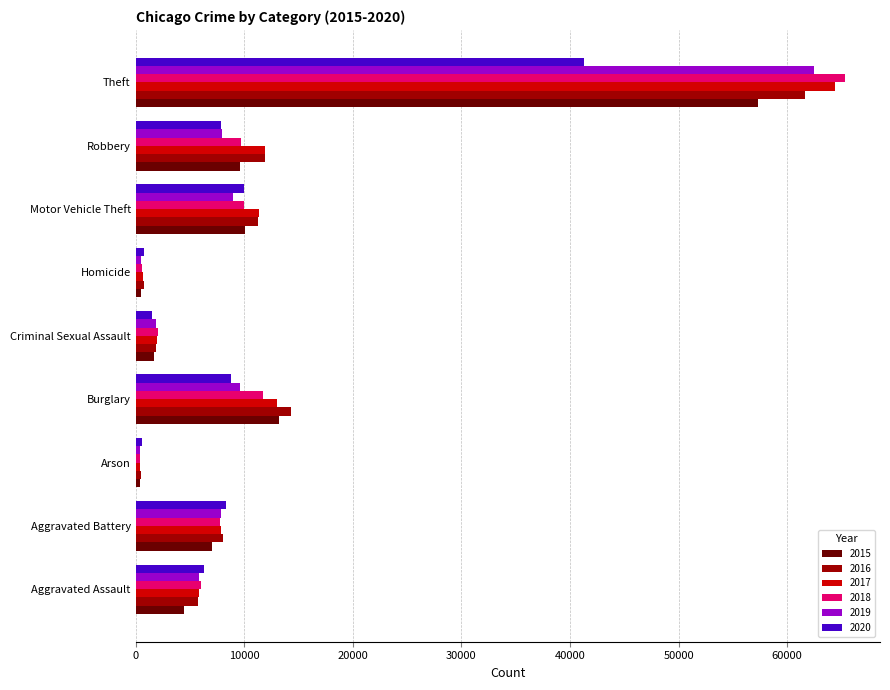

True or false: 2019 has a value of 12721 at Aggravated Battery.

False